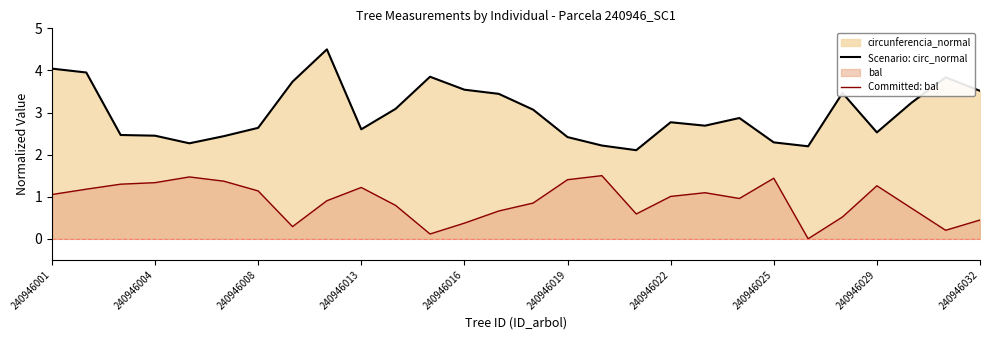

How many series are shown in this chart?

2